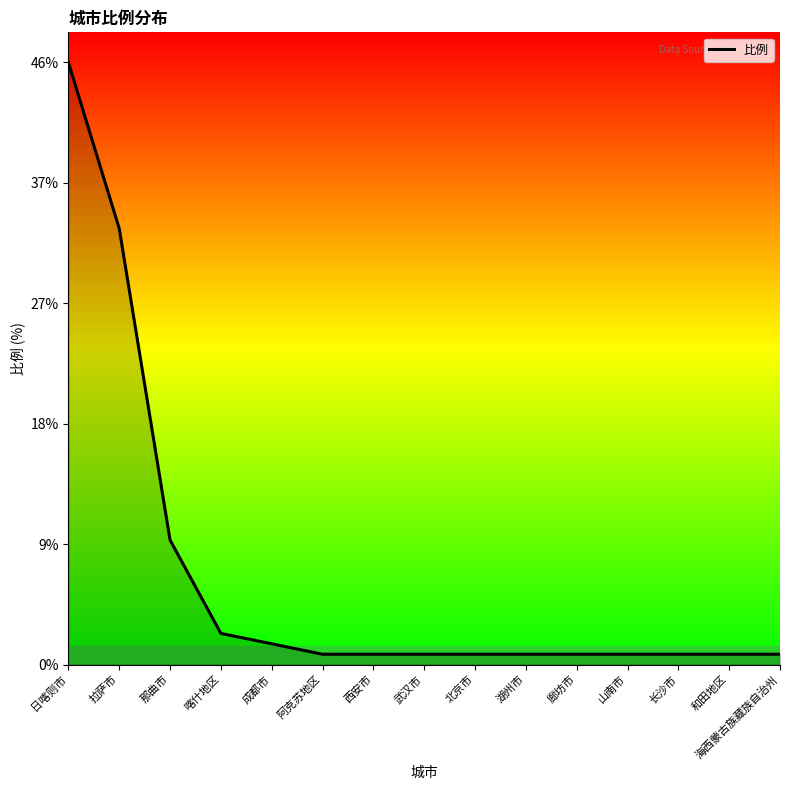

What is the average value?

6.7